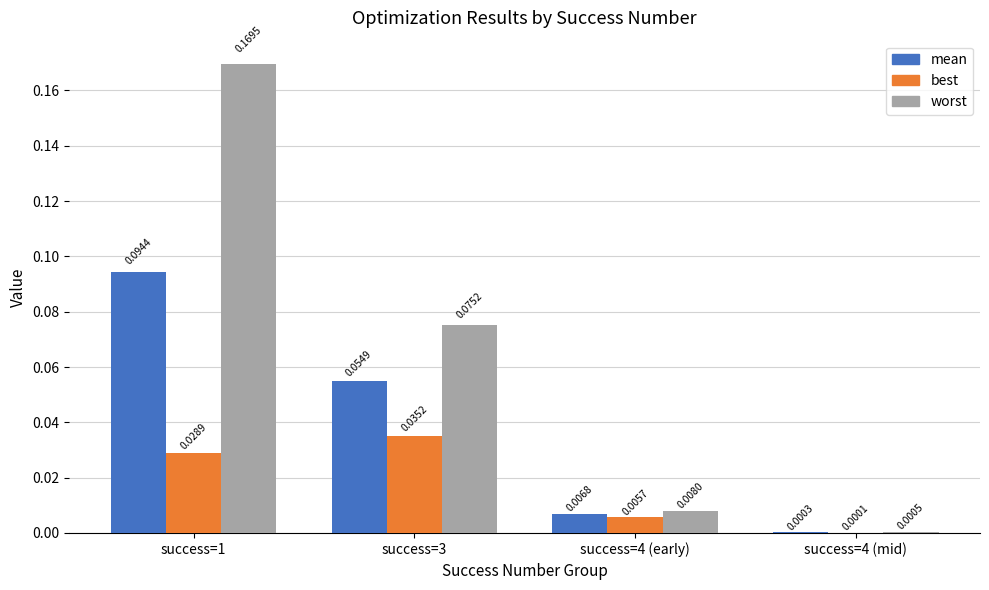

How many data points does each series have?

4